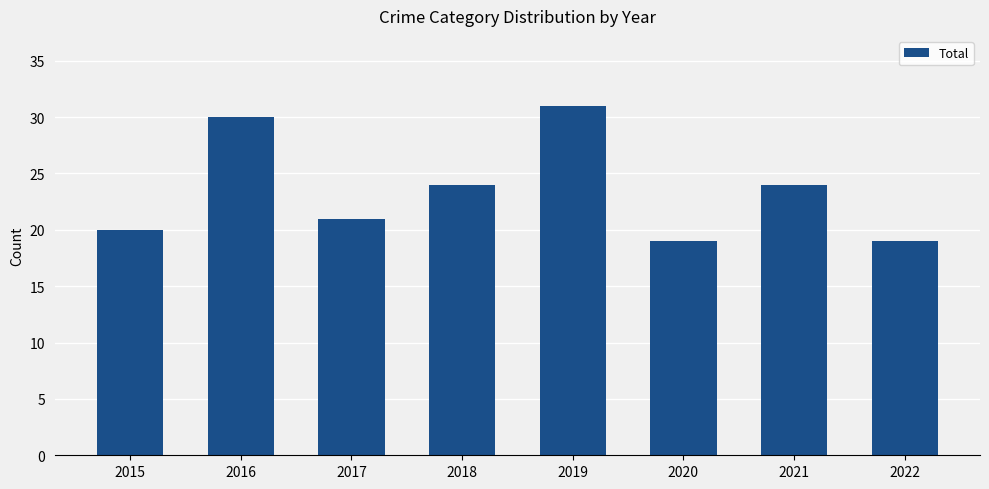

True or false: the data shows 41 at 2019.

False